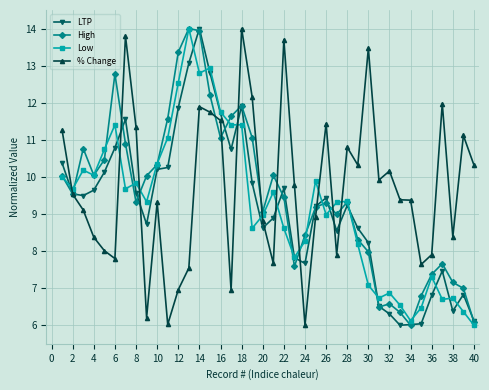

True or false: High has more than 0 points higher than both neighbors.

True